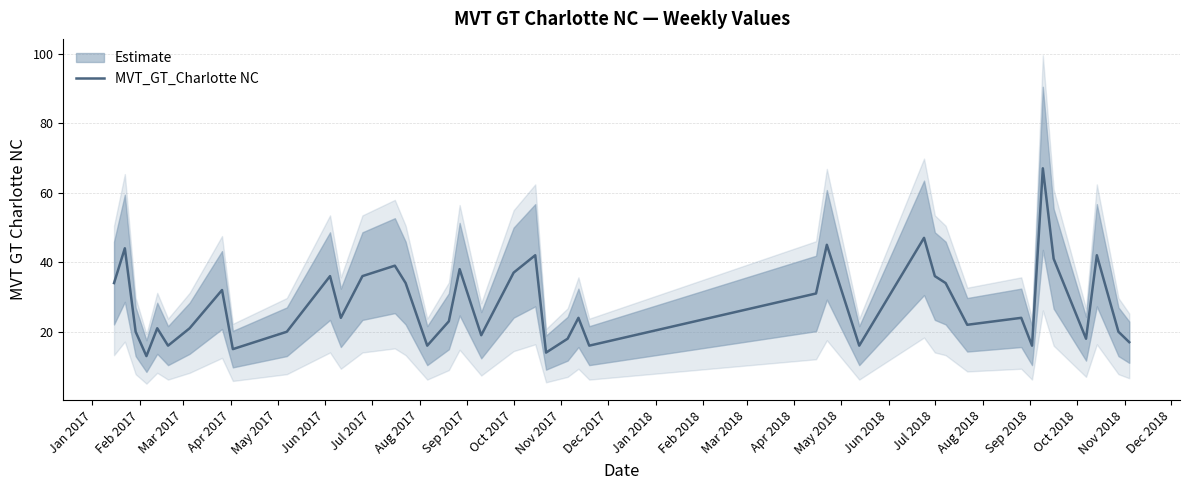

What is the maximum value shown in the chart?

67